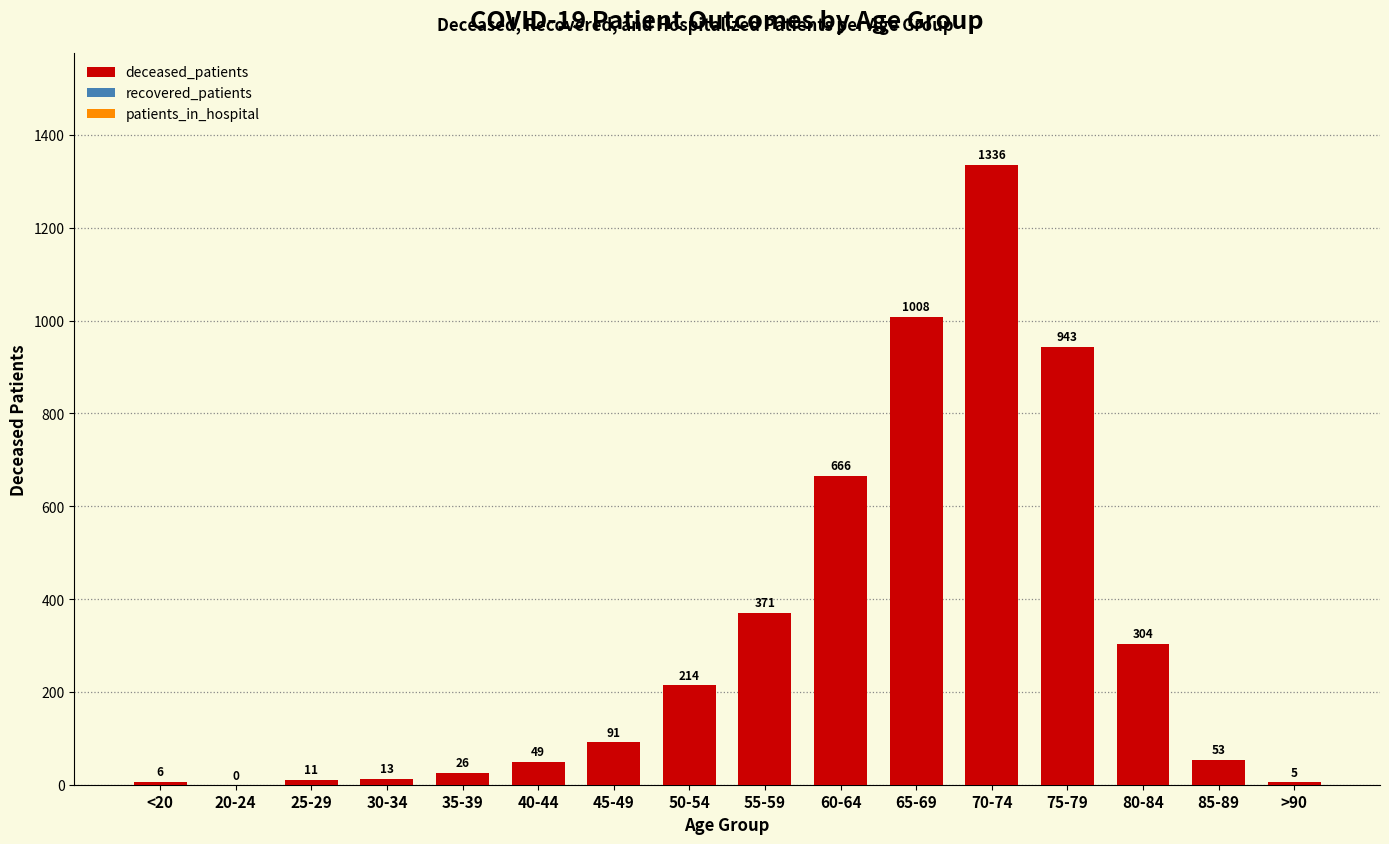

Is it true that the value at 55-59 is 132?

False